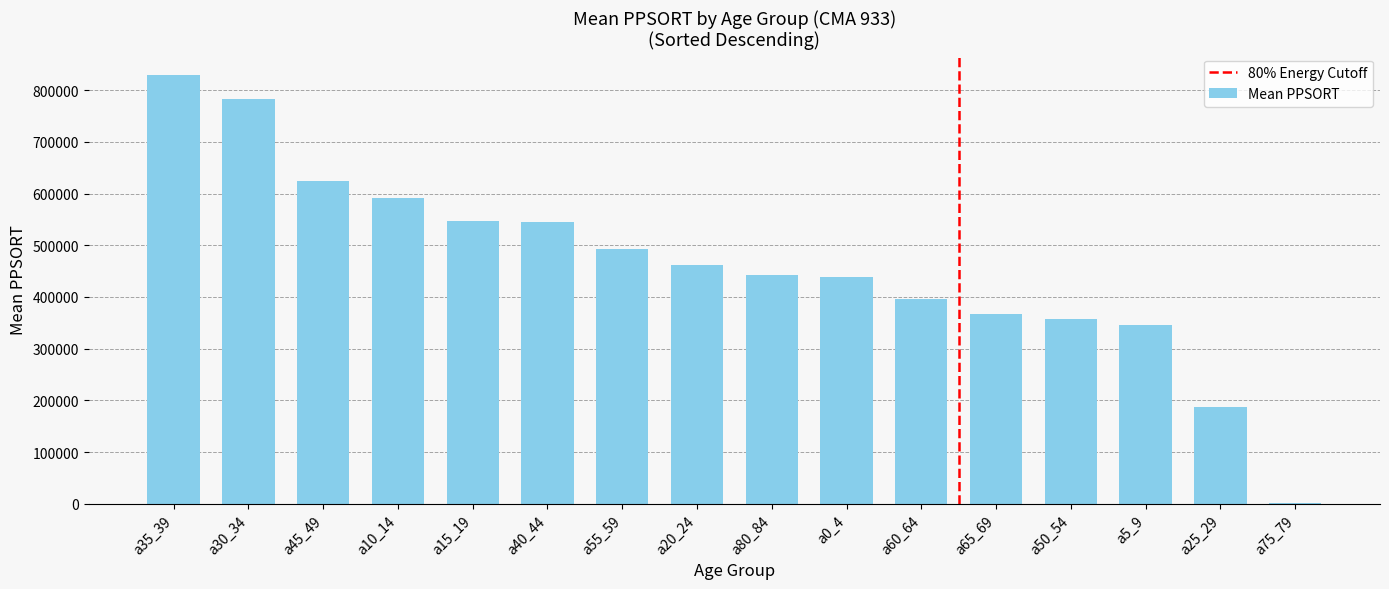

The value at a25_29 is 187366. True or false?

True